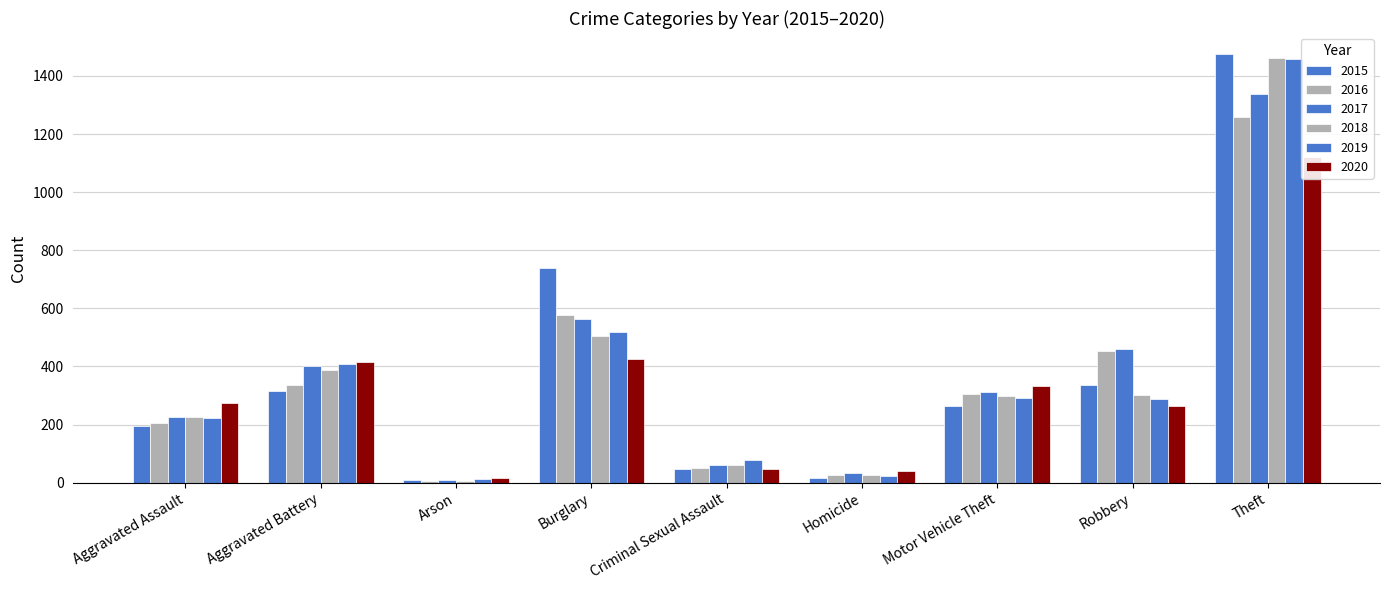

How many bars are there in each group?

6